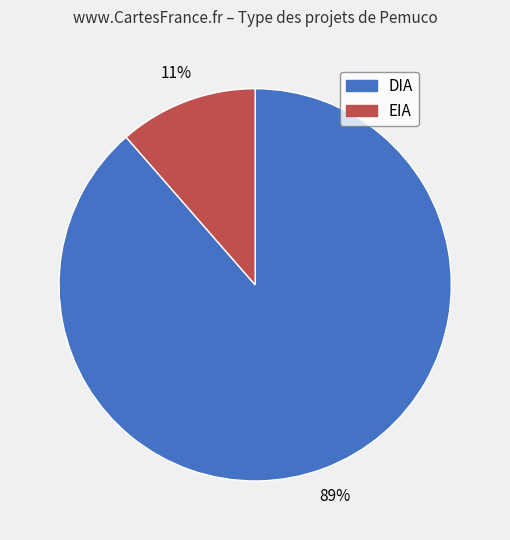

How many segments does this pie chart have?

2